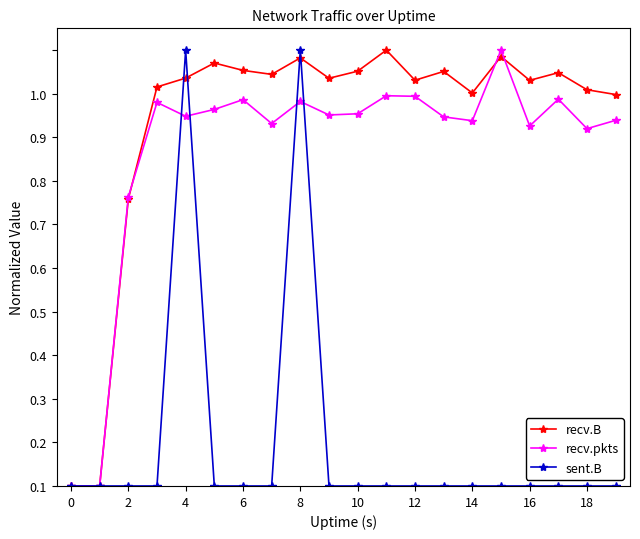

What is the average value of the recv.pkts series?

0.8